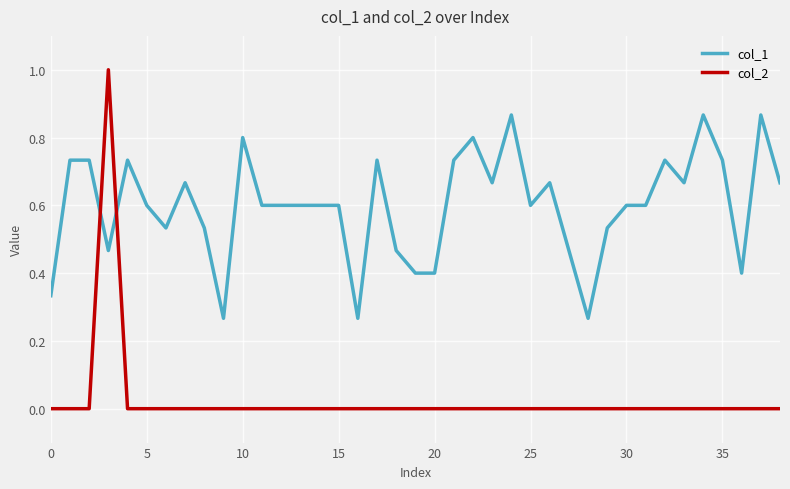

Which series has the largest range (max minus min)?

col_2